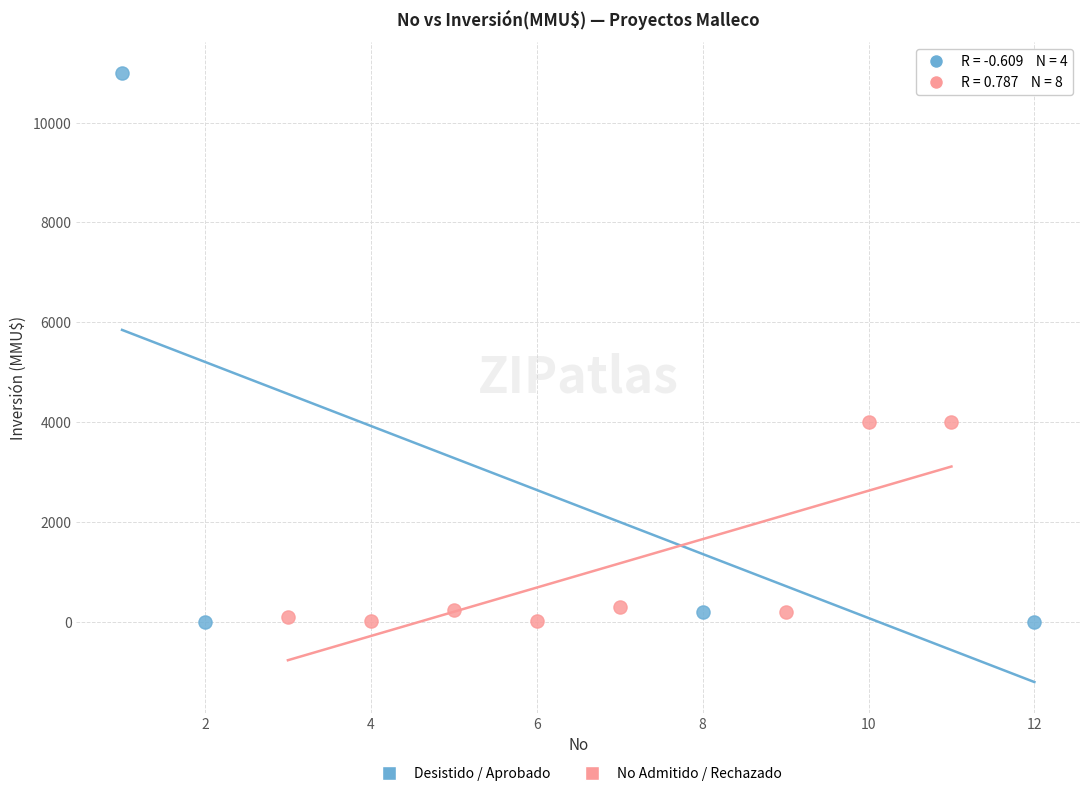

Which series has the largest Y range (max minus min)?

Desistido / Aprobado